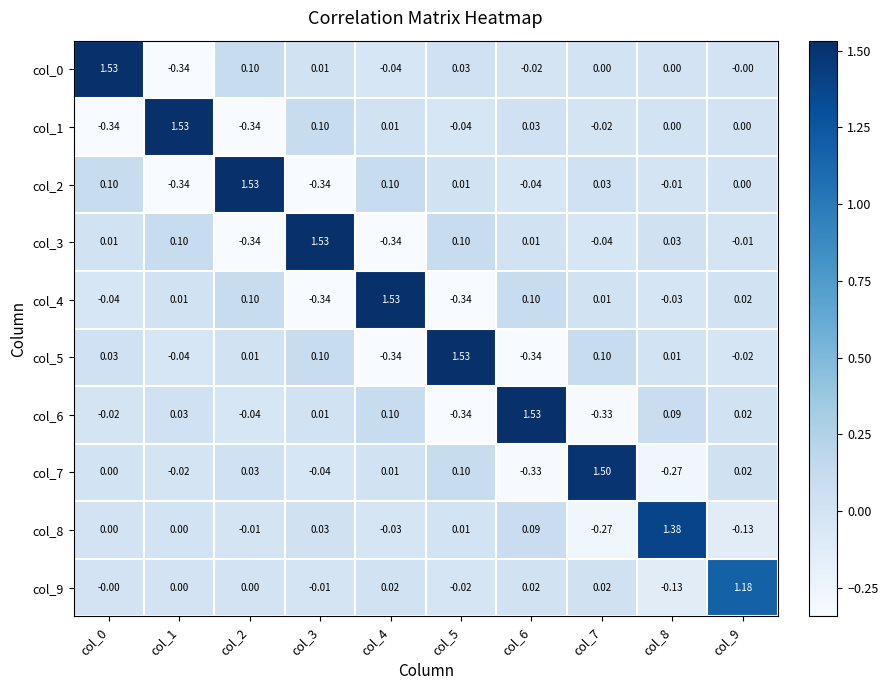

At how many categories does at least one series exceed 0?

10